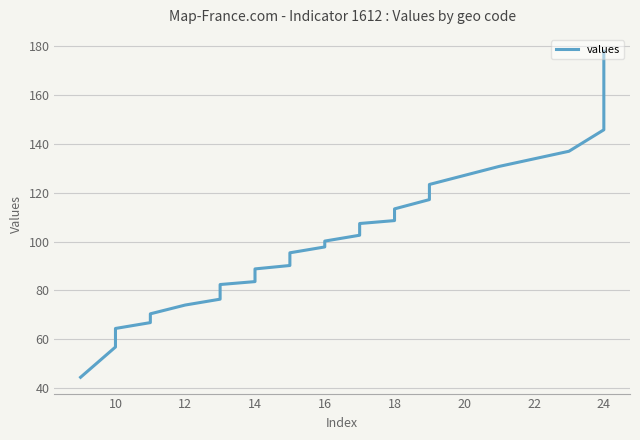

True or false: there are more than 0 points higher than both neighbors.

False